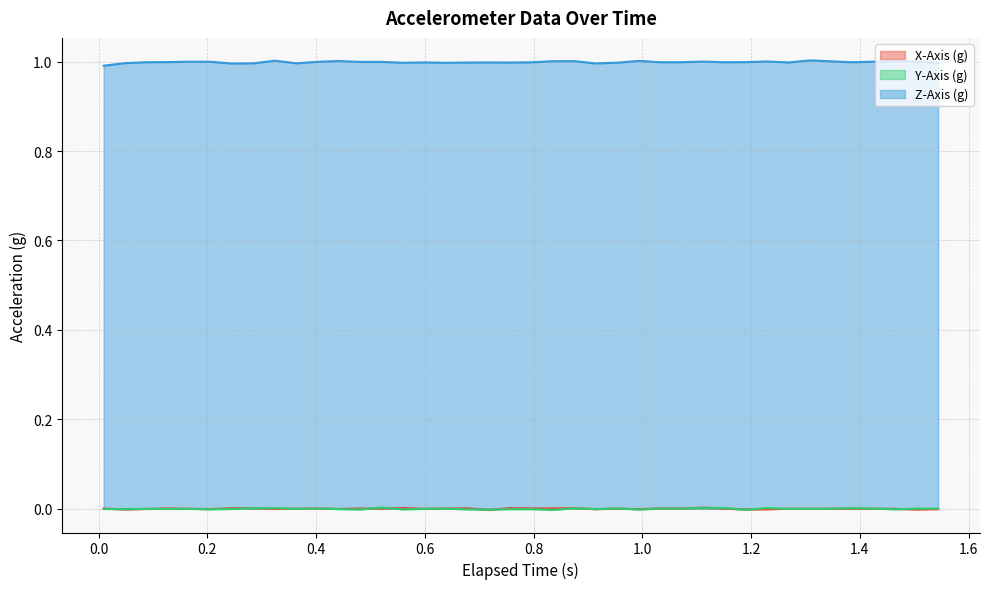

What is the maximum value shown in the chart?

1.0